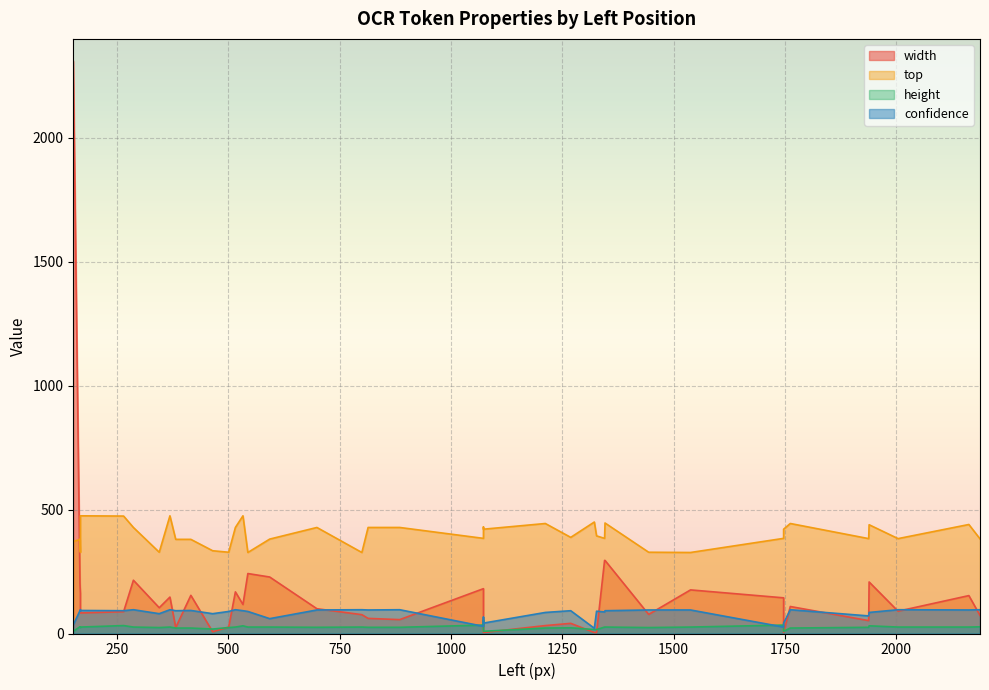

Between 1747 and 1322, which series saw the biggest shift?

width